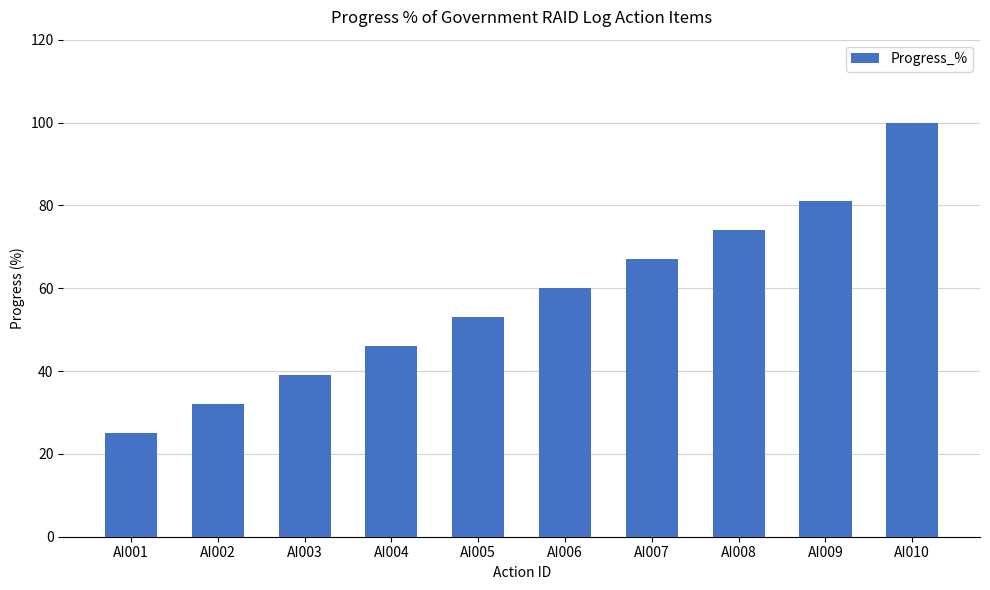

At which category does the chart reach its peak across all series?

AI010